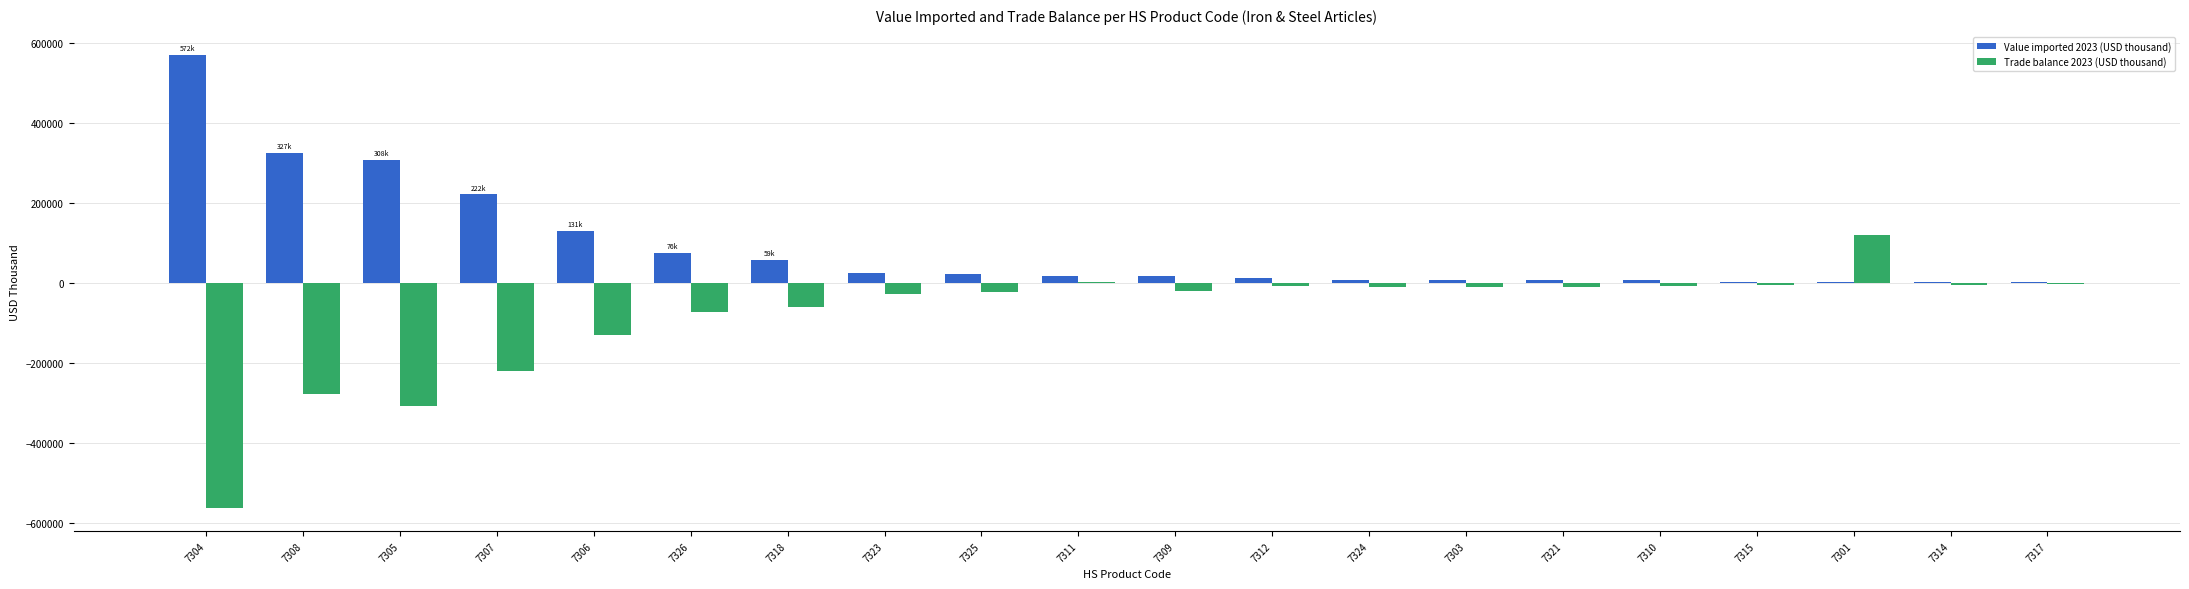

At which category is the sum across all series the highest?

7301